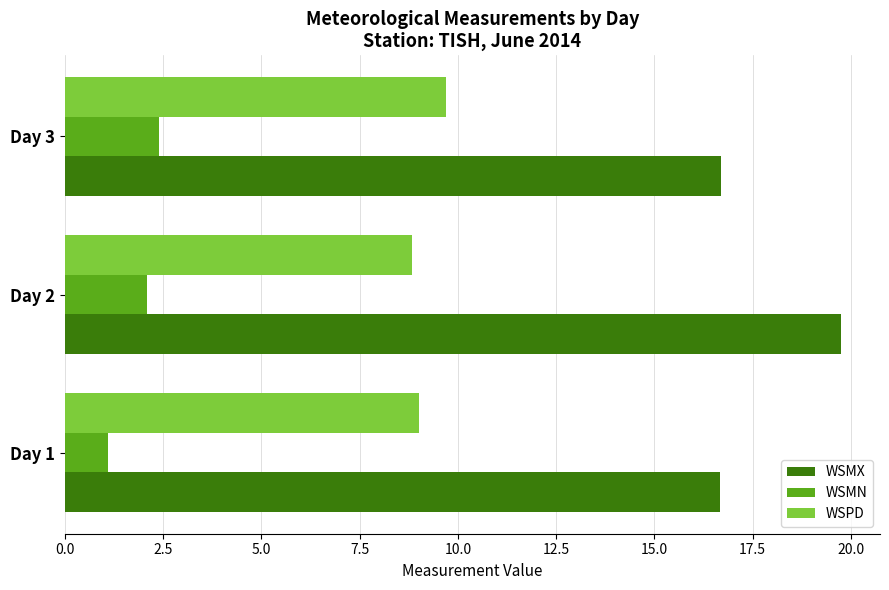

What is the difference between the second highest and minimum values in the WSMN series?

1.0